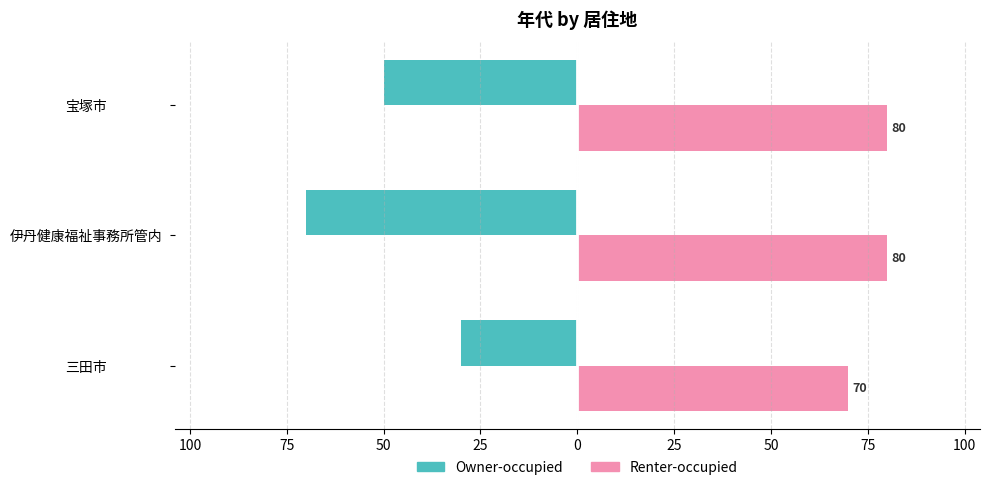

What are all the series names shown in the legend?

Owner-occupied, Renter-occupied